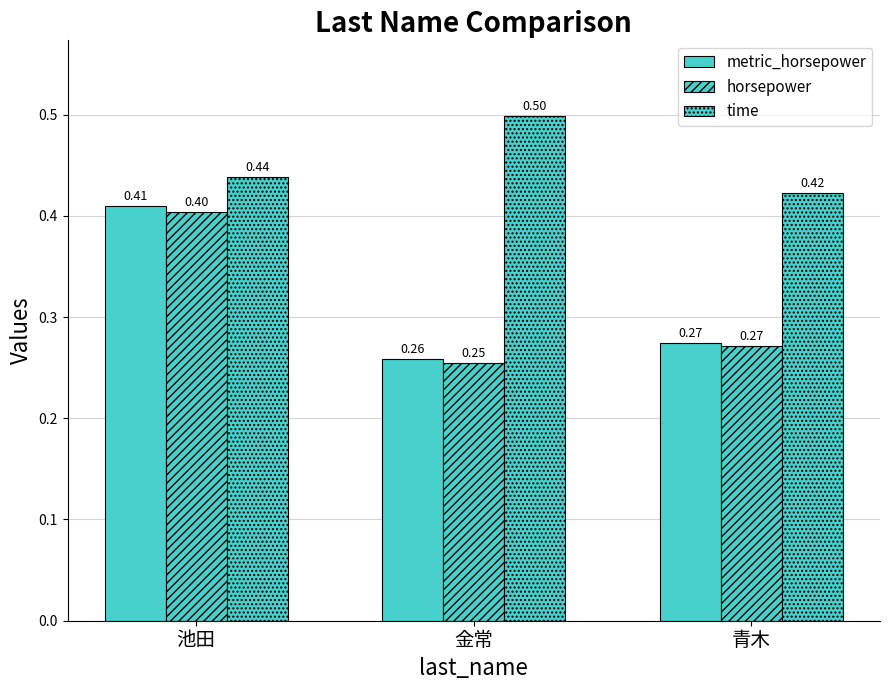

What is the average value of the time series?

0.5